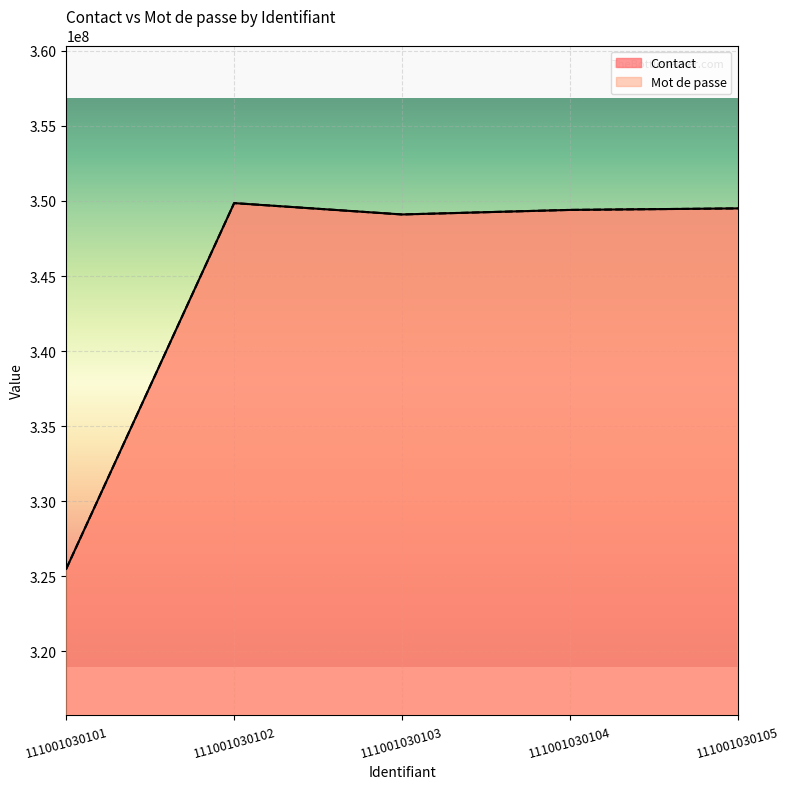

True or false: Mot de passe and Contact cross at least once.

False